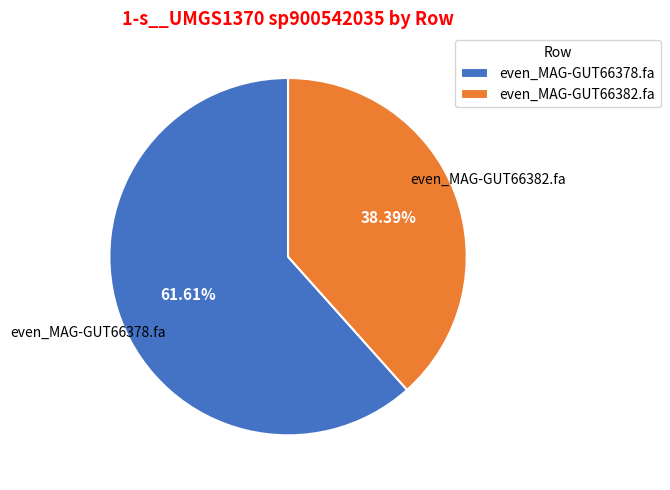

How many slices are in this pie chart?

2